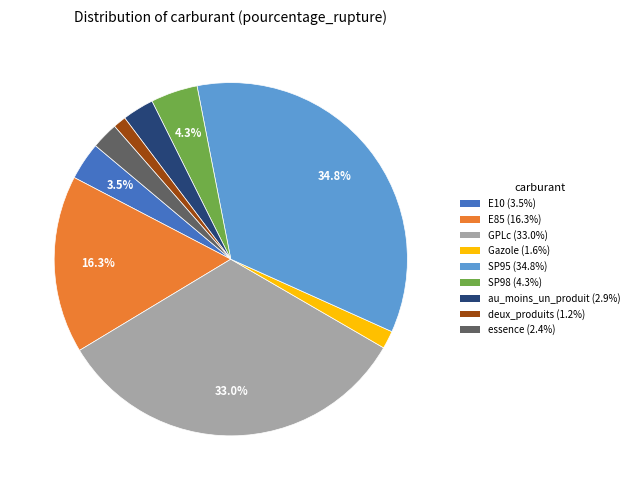

True or false: SP95 accounts for 25% of the total.

False